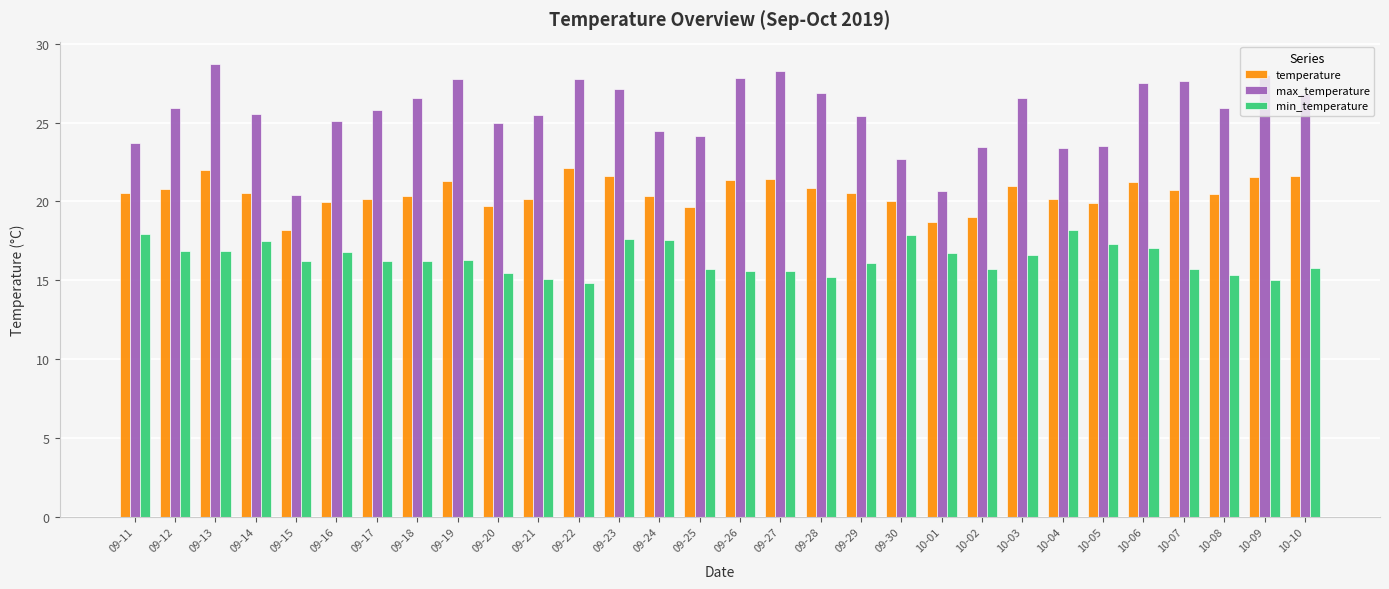

What position from the right is 10-07?

4